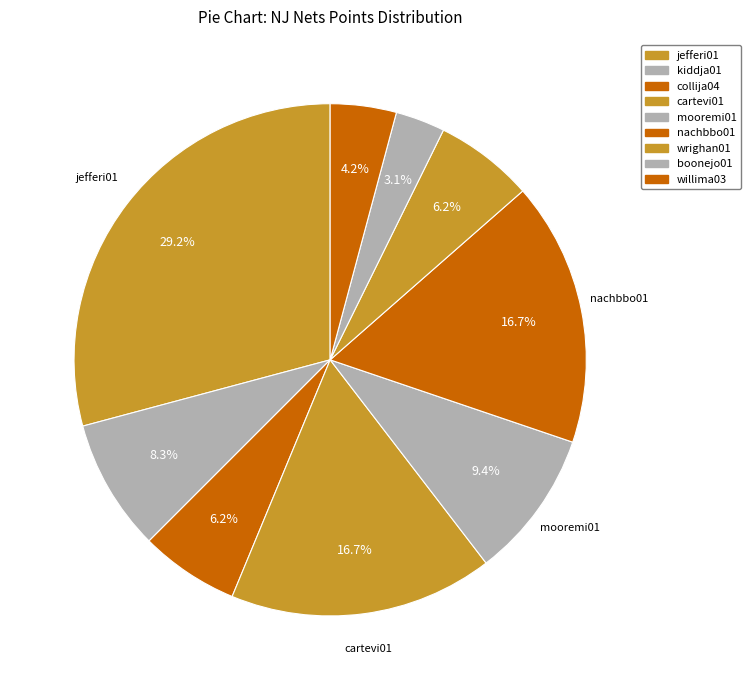

To the nearest percent, what is the average slice percentage?

11%